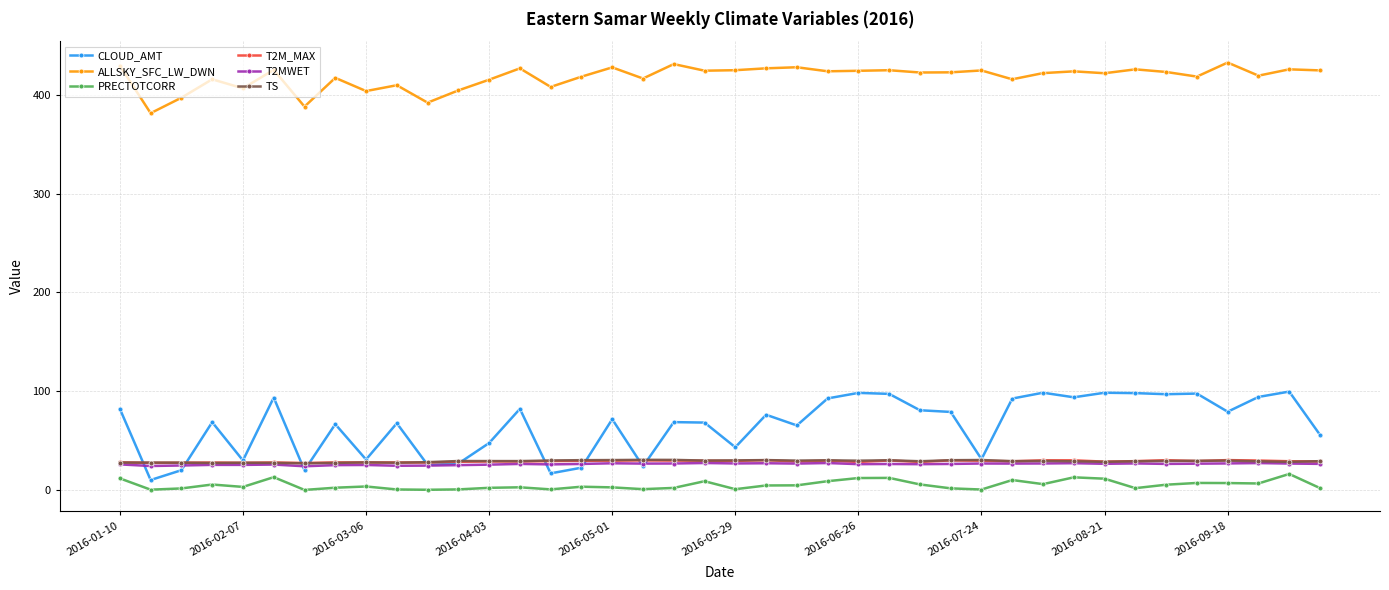

What is the value of the T2MWET point at the 7th from the left?

24.0